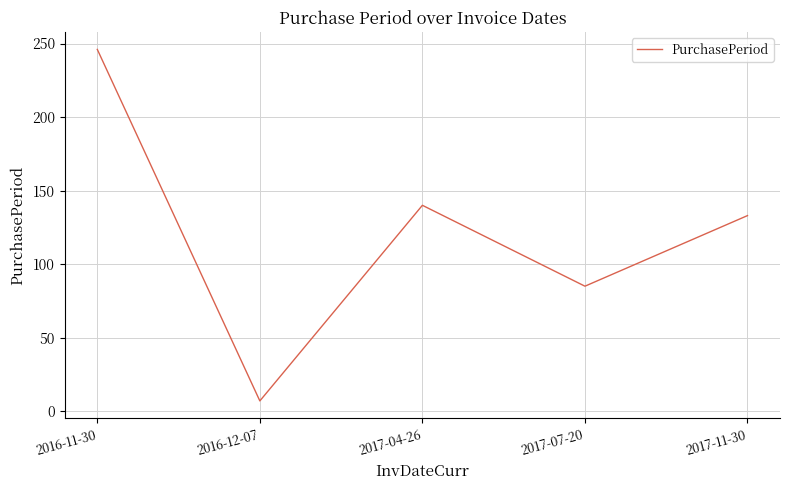

Which label corresponds to the smallest value in the chart?

2016-12-07